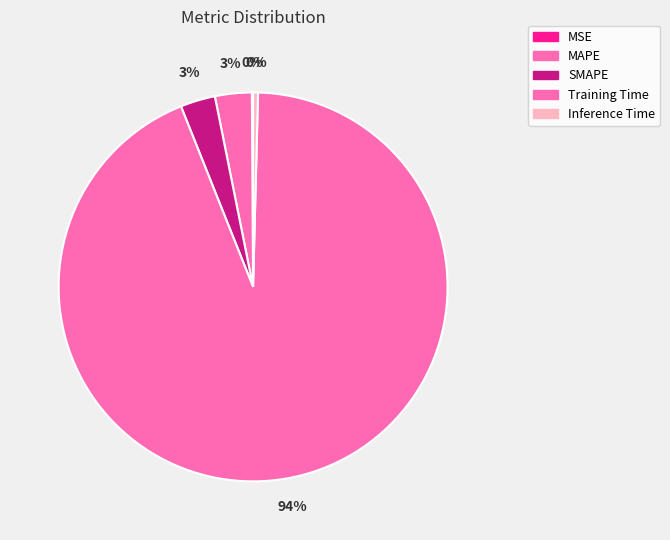

Rank the categories by value from highest to lowest.

Training Time, MAPE, SMAPE, Inference Time, MSE